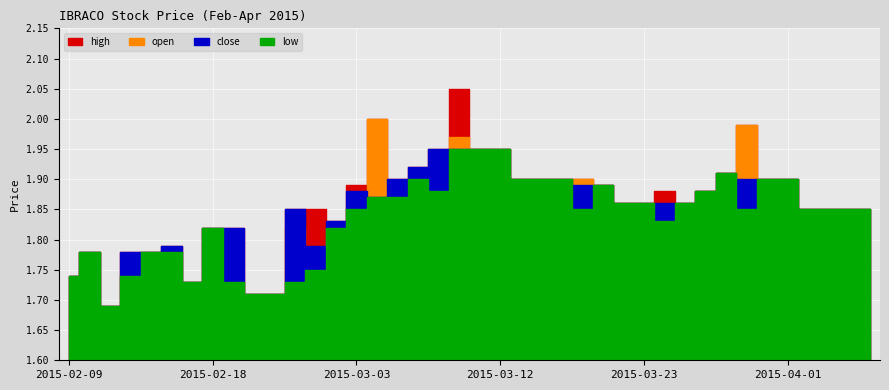

What is the label of the 1st point from the left?

2015-02-09